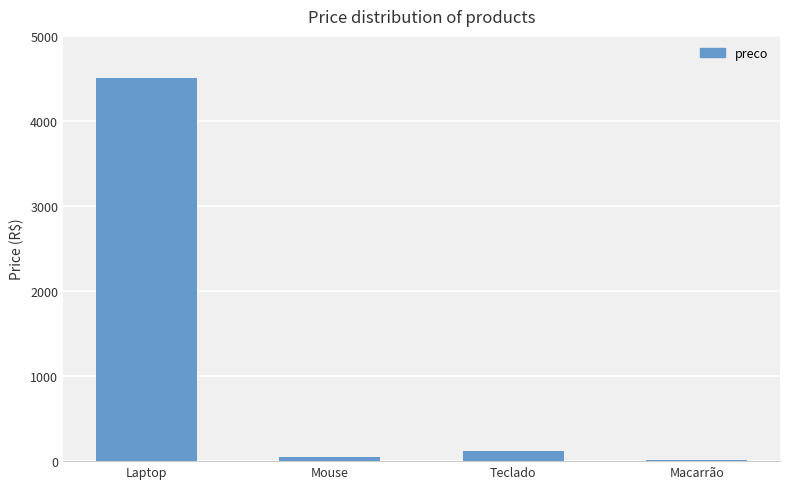

At which label does the data first exceed 120?

Laptop